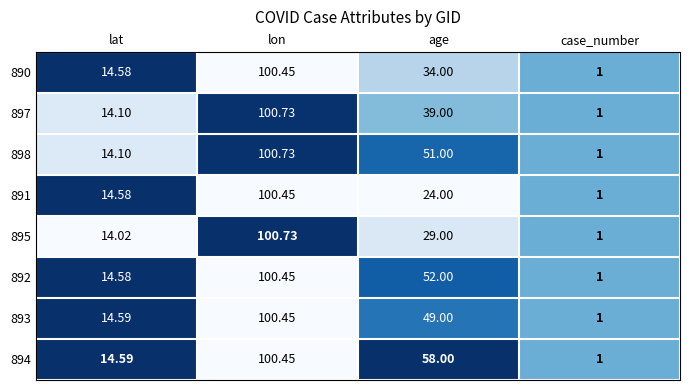

At which label does 895 reach its peak?

lon